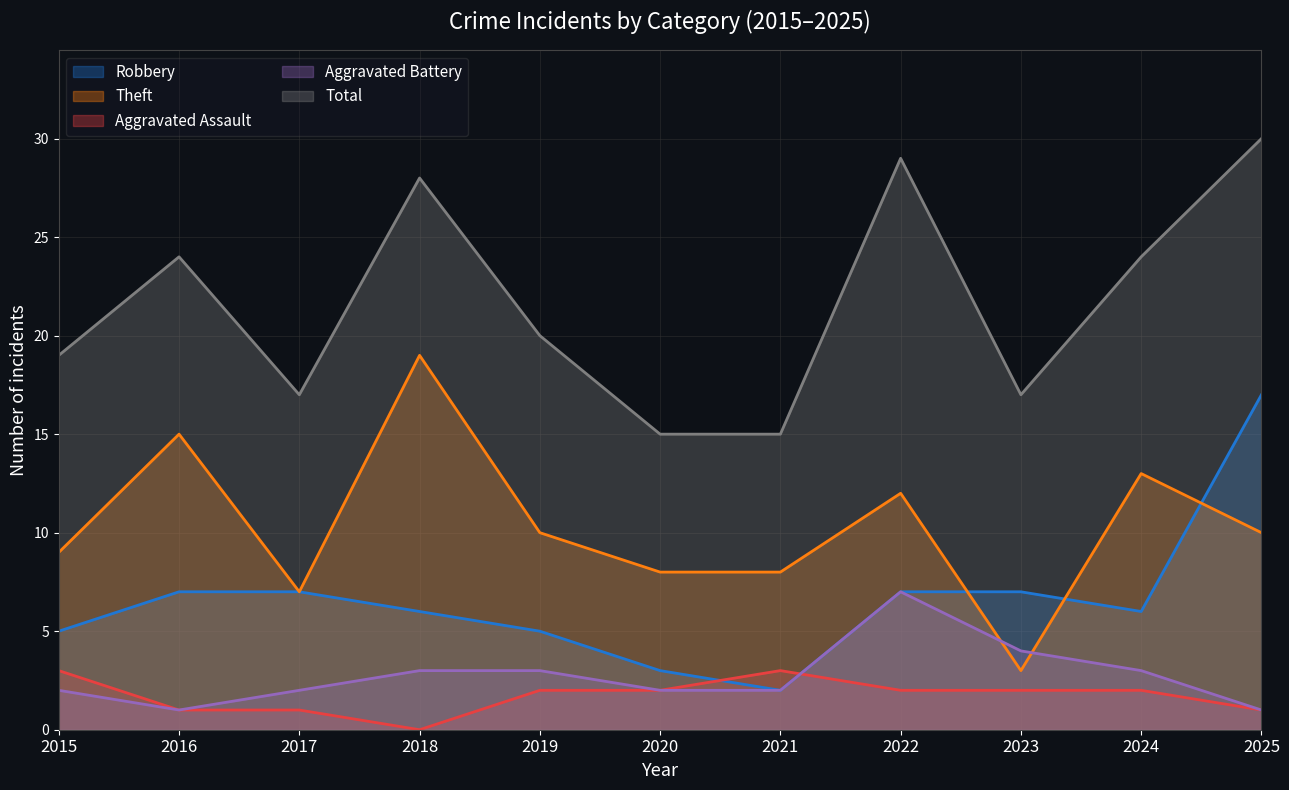

What is the difference between the Robbery values at 2018 and 2019?

1